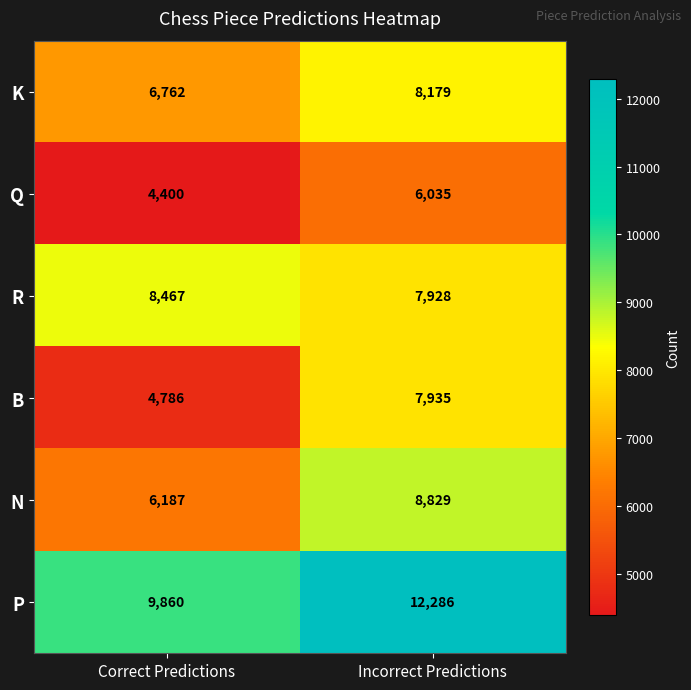

Which series has the largest range (max minus min)?

B